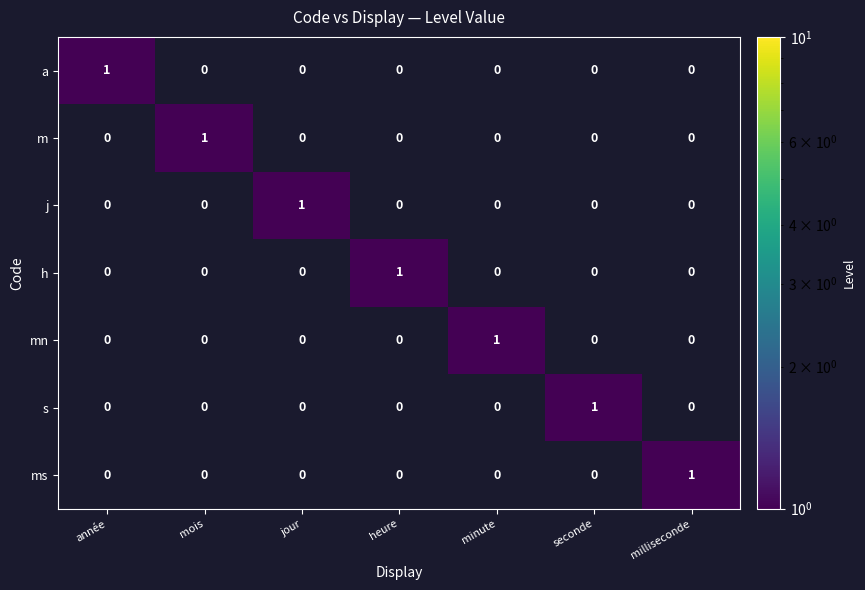

The value of s at seconde is 1. True or false?

True